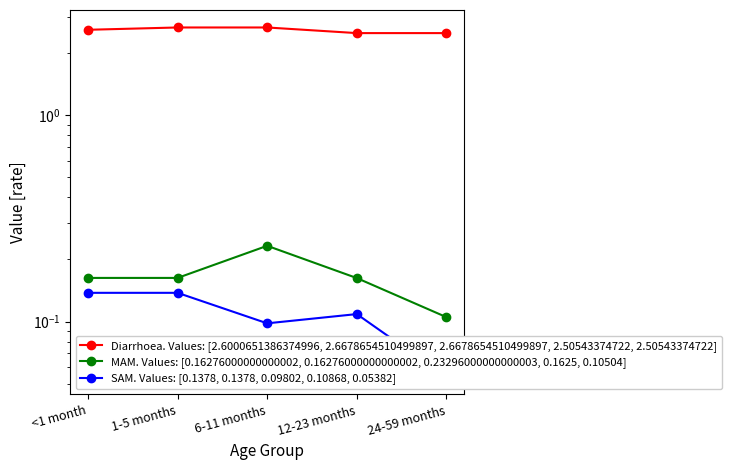

How many lines are shown in the chart?

3